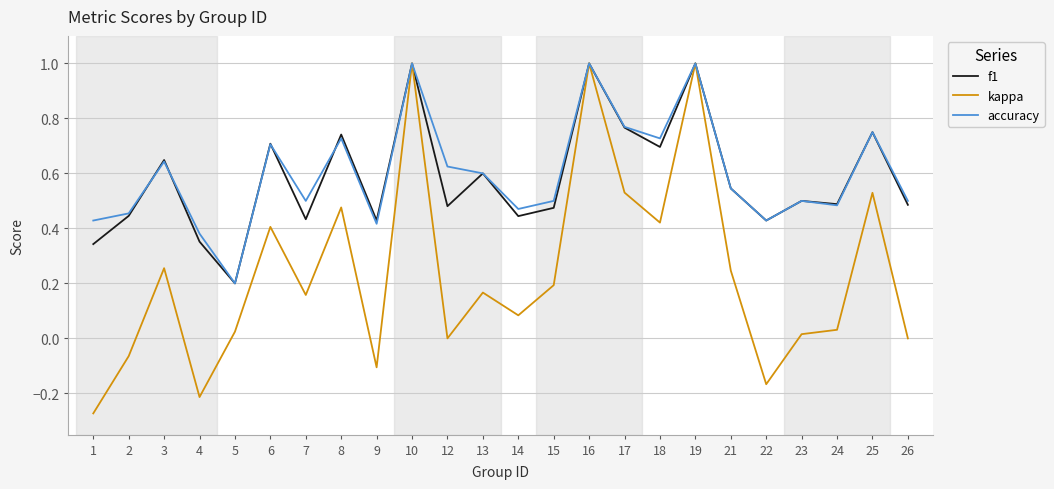

Which series has the widest spread of values?

kappa